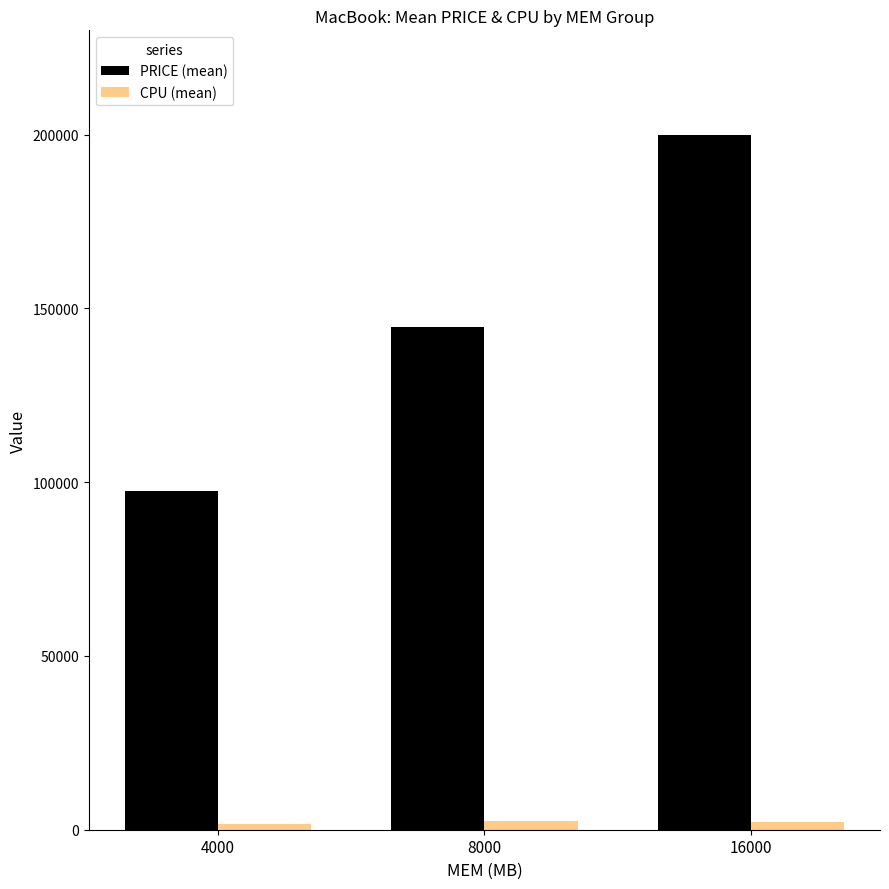

Which category has the lowest value in the PRICE (mean) series?

4000